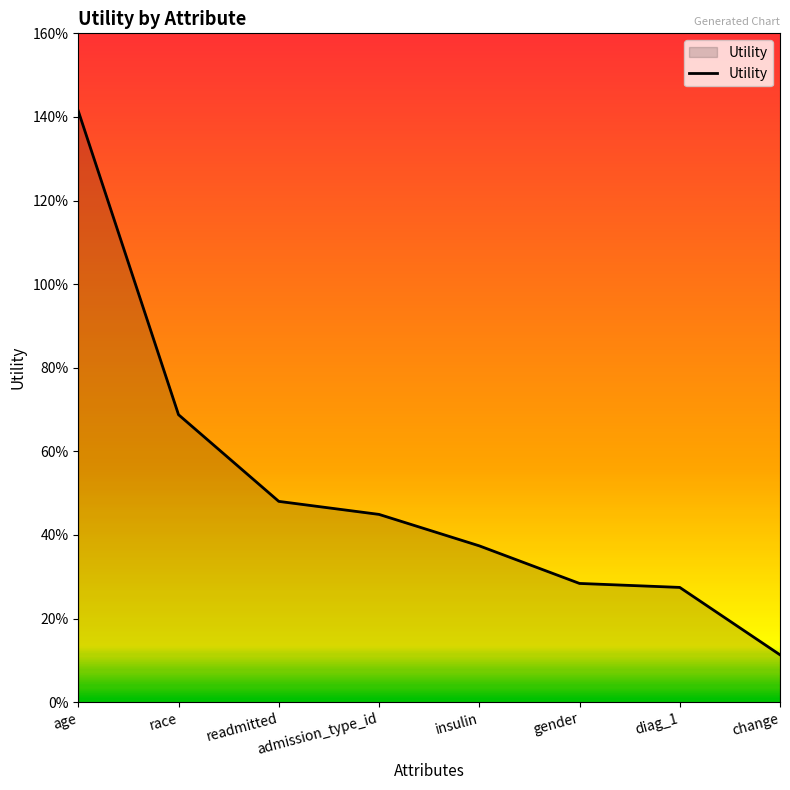

Is it true that the value at change is 0.1?

True